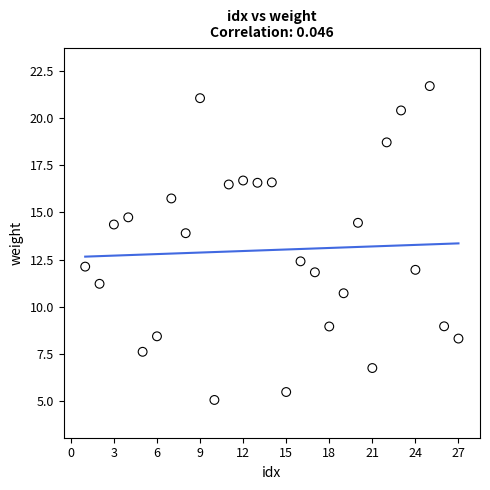

What is the range of X values (max minus min)?

26.0